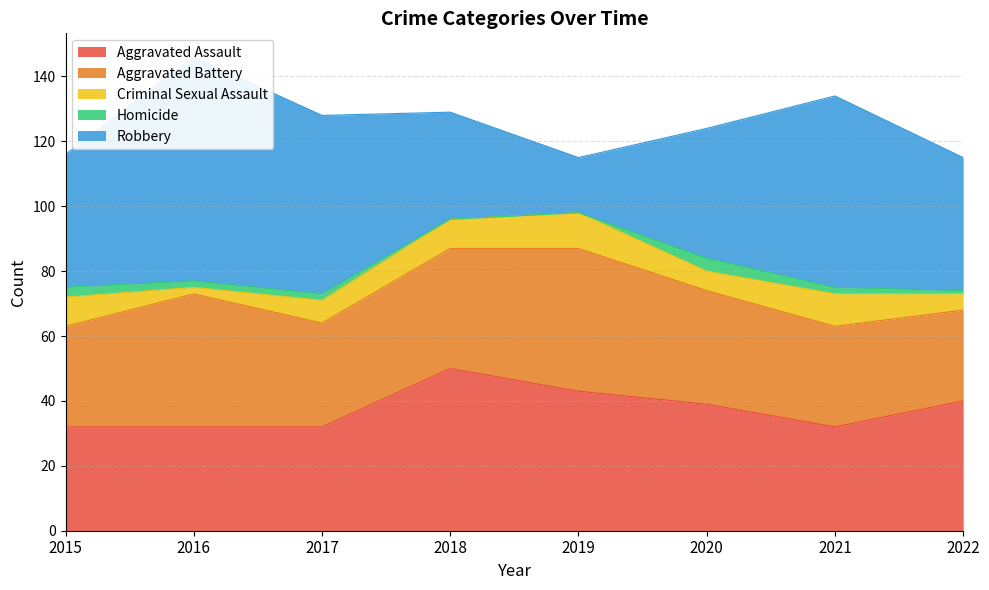

How many values in the Aggravated Battery series exceed 35?

3